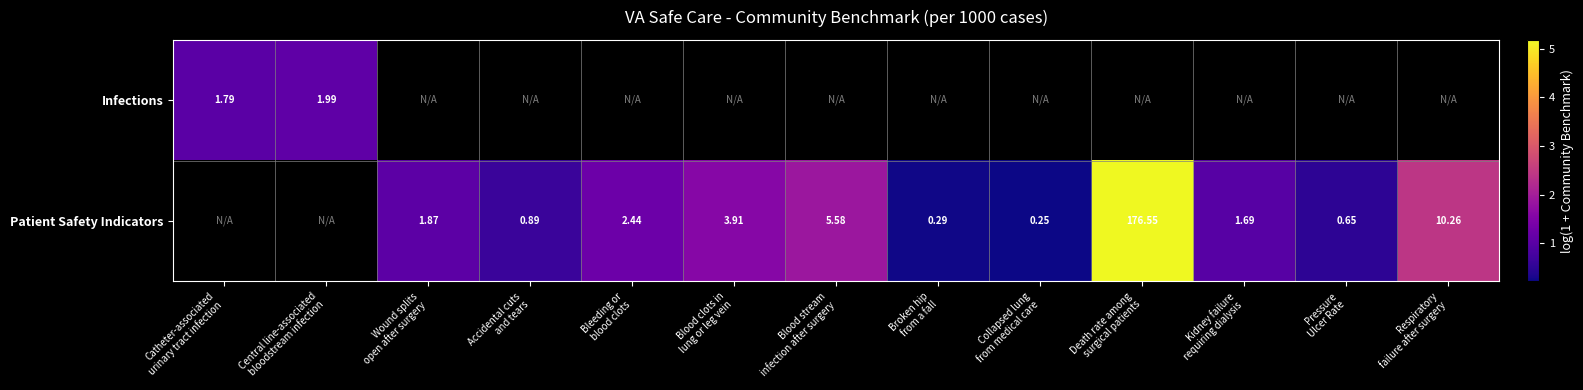

At Central line-associated bloodstream infection, list the series in order from largest to smallest.

Infections, Patient Safety Indicators